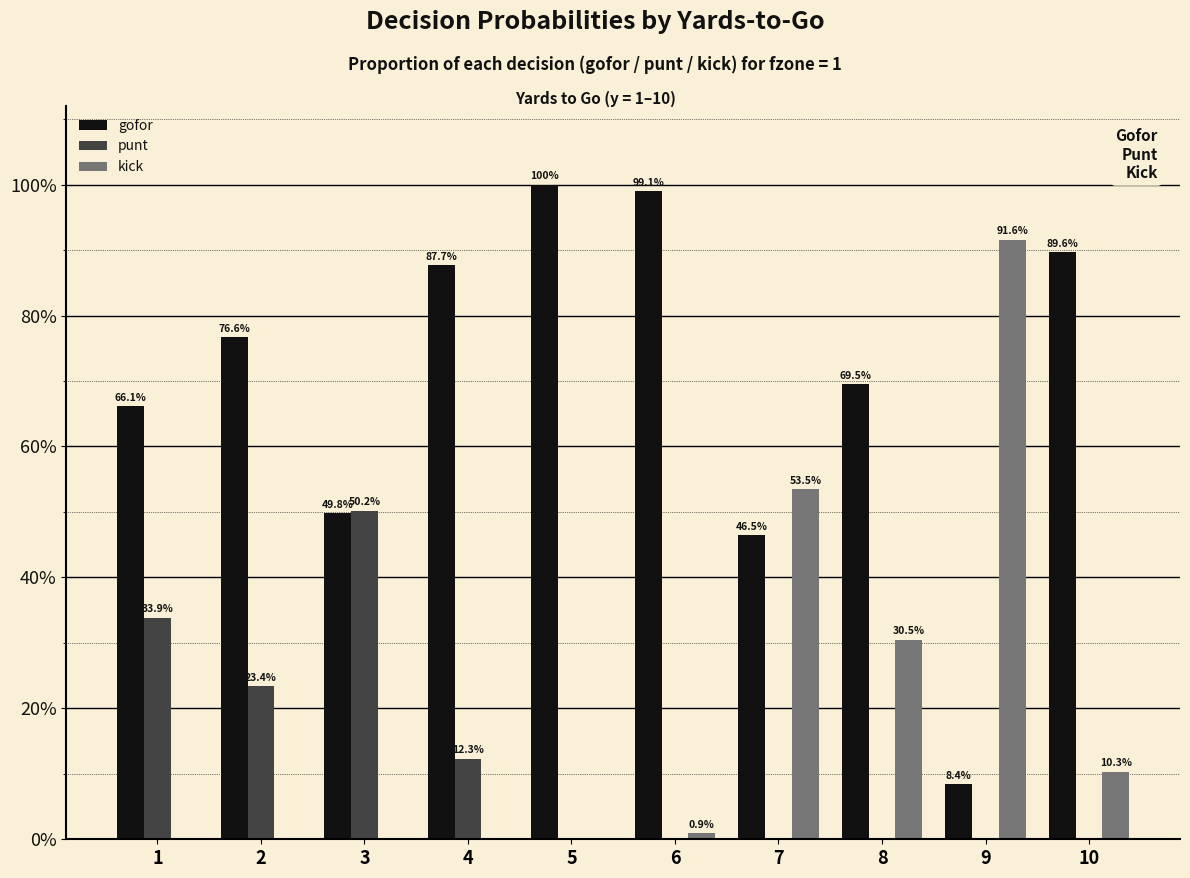

What is the difference between the gofor values at 7 and 2?

0.3